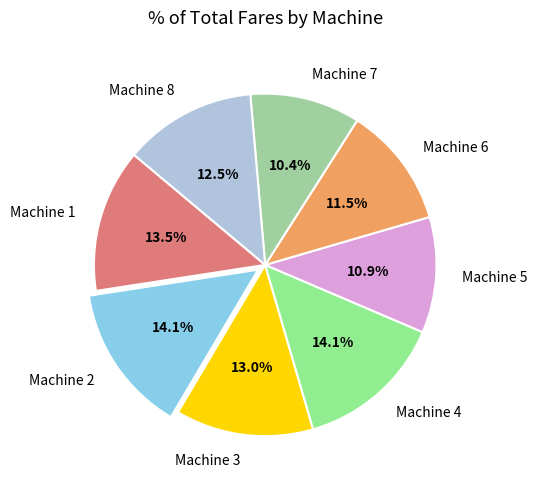

Which slice is the smallest?

Machine 7